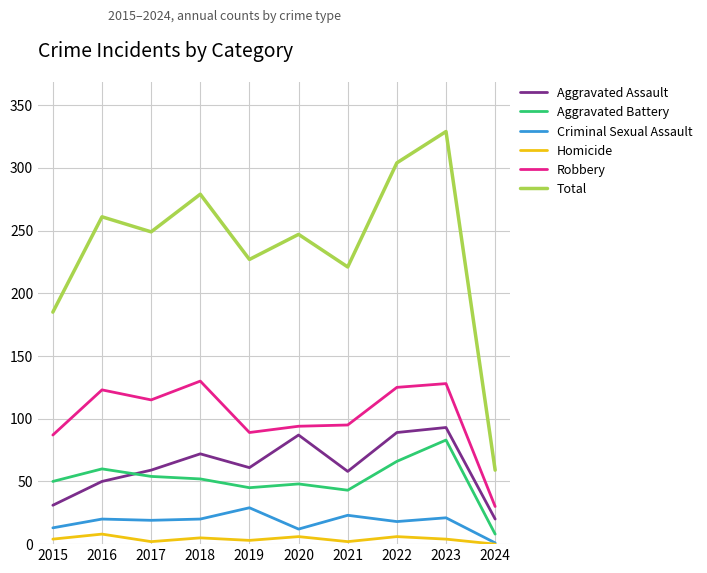

Which series has the largest range (max minus min)?

Total